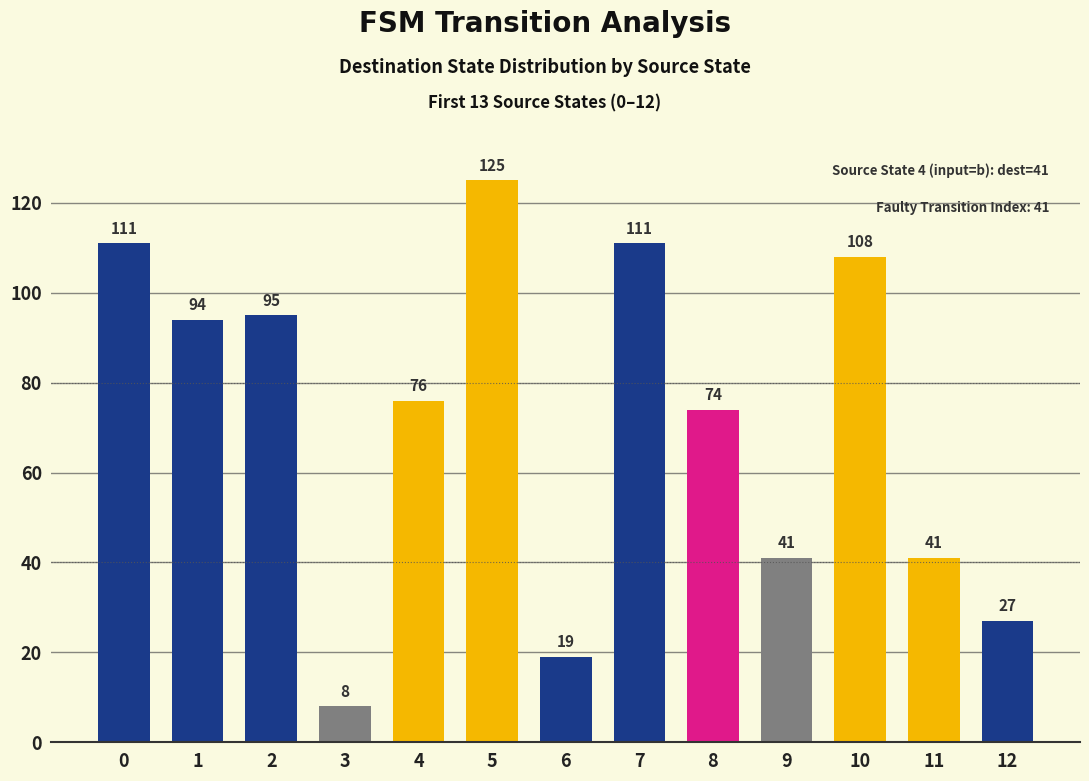

What is the approximate value at 10, to the nearest 10?

110